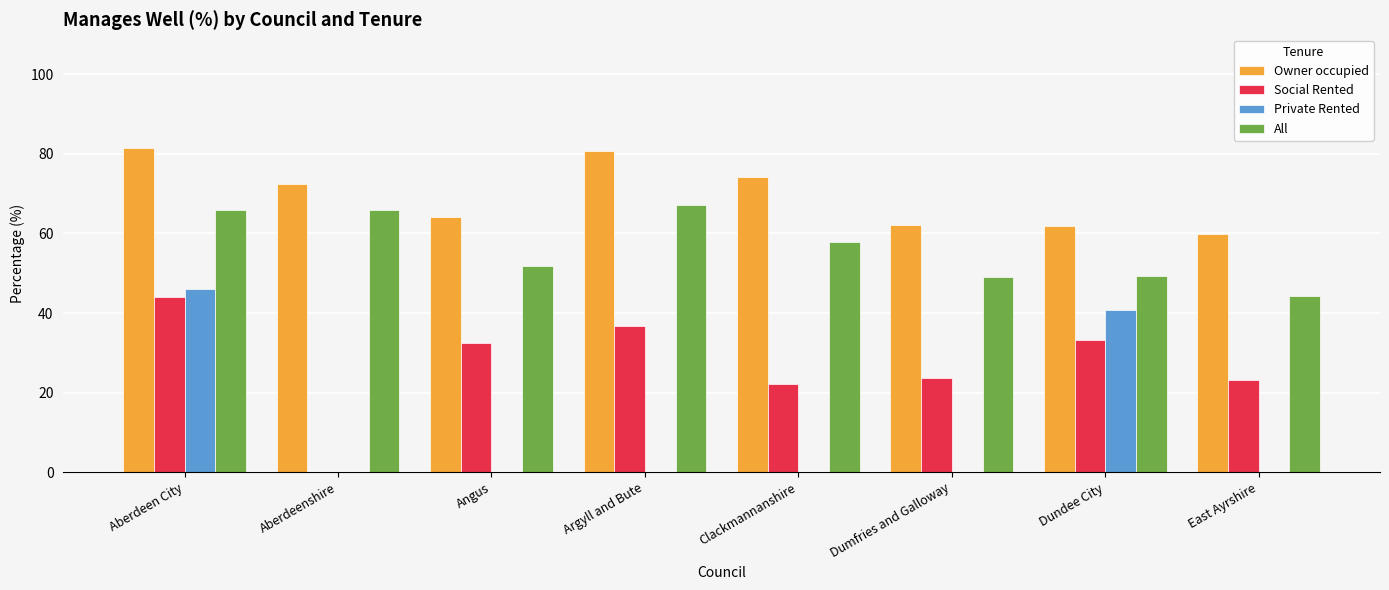

What is the greatest value displayed?

81.3